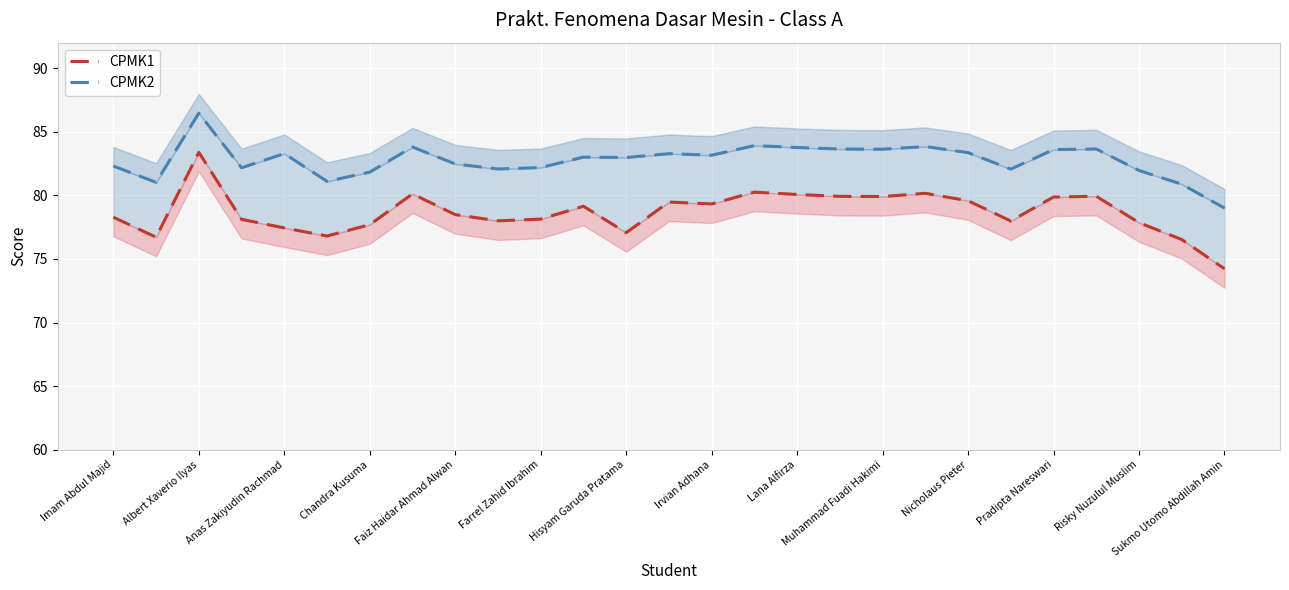

How many interior local valleys does the CPMK2 series have?

8